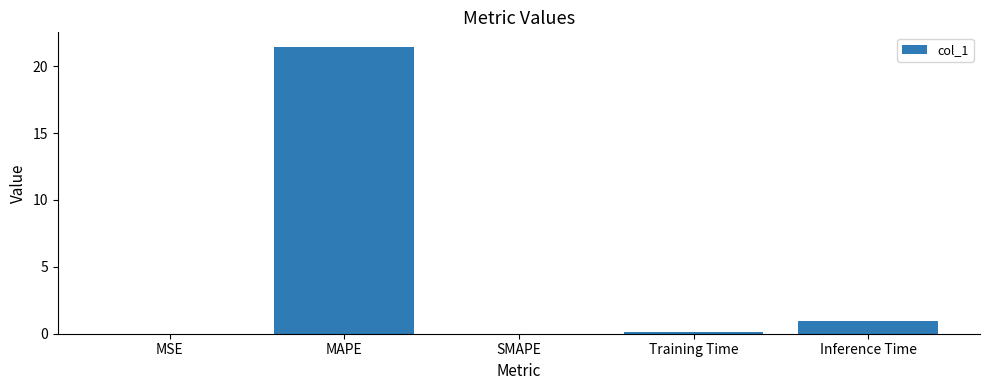

The value at SMAPE is 12.3. True or false?

False